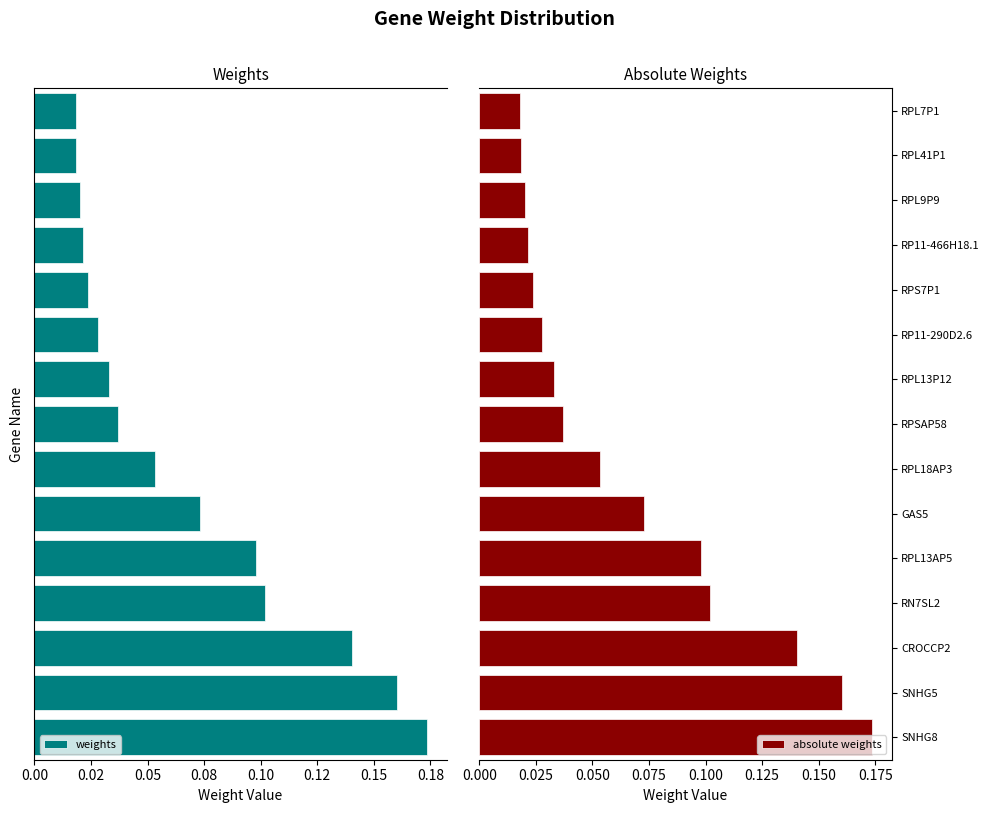

At which label does absolute weights reach its peak?

SNHG8